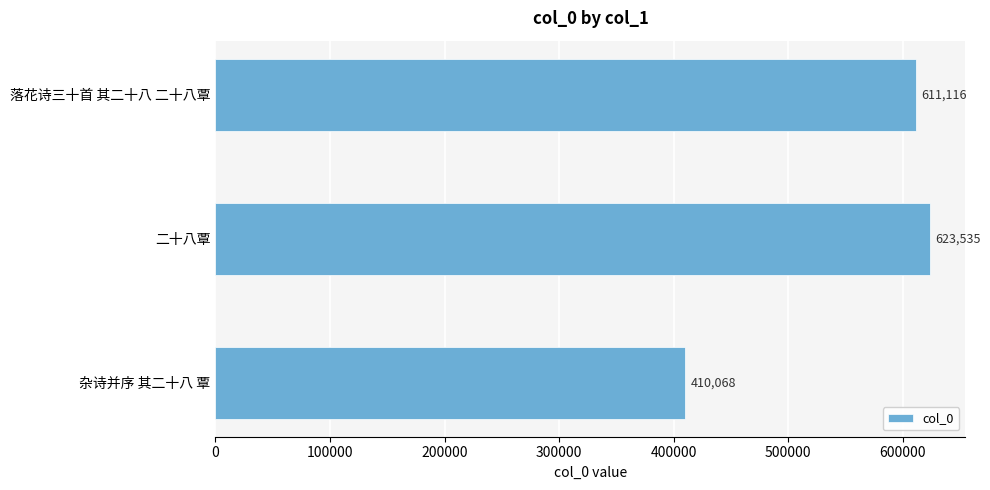

Reading bottom to top, extract all data points from this chart.

杂诗并序 其二十八 覃=410068	二十八覃=623535	落花诗三十首 其二十八 二十八覃=611116